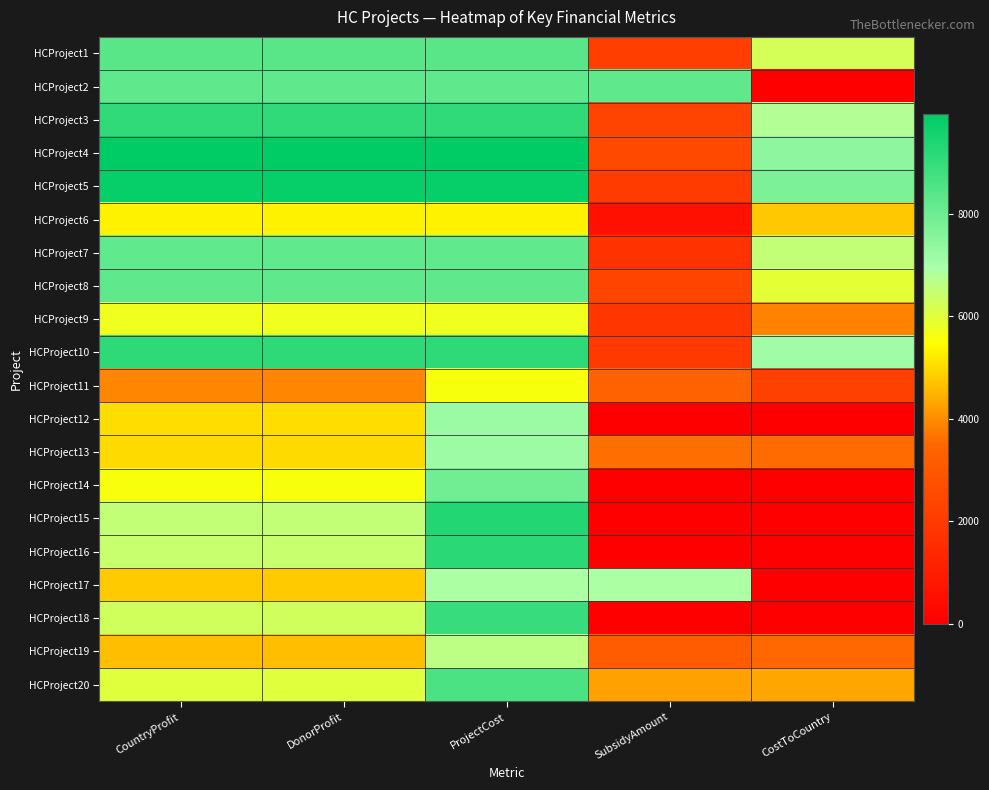

Between DonorProfit and SubsidyAmount, which is larger?

DonorProfit